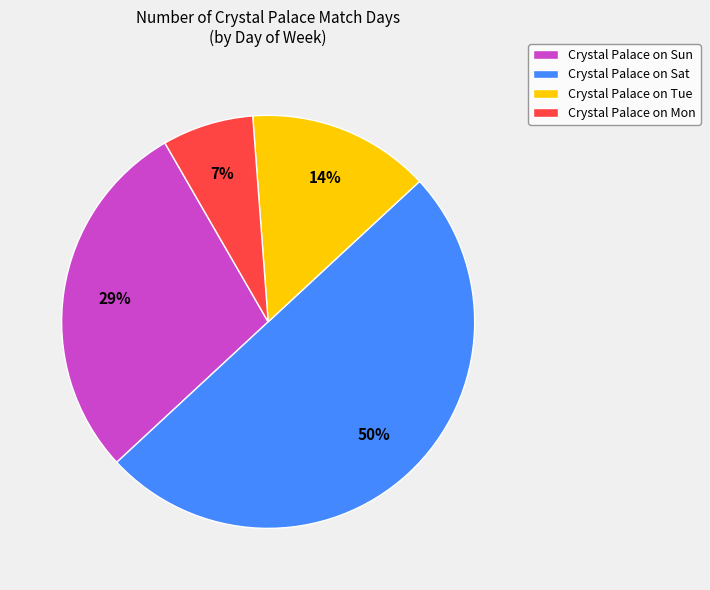

How many segments does this pie chart have?

4